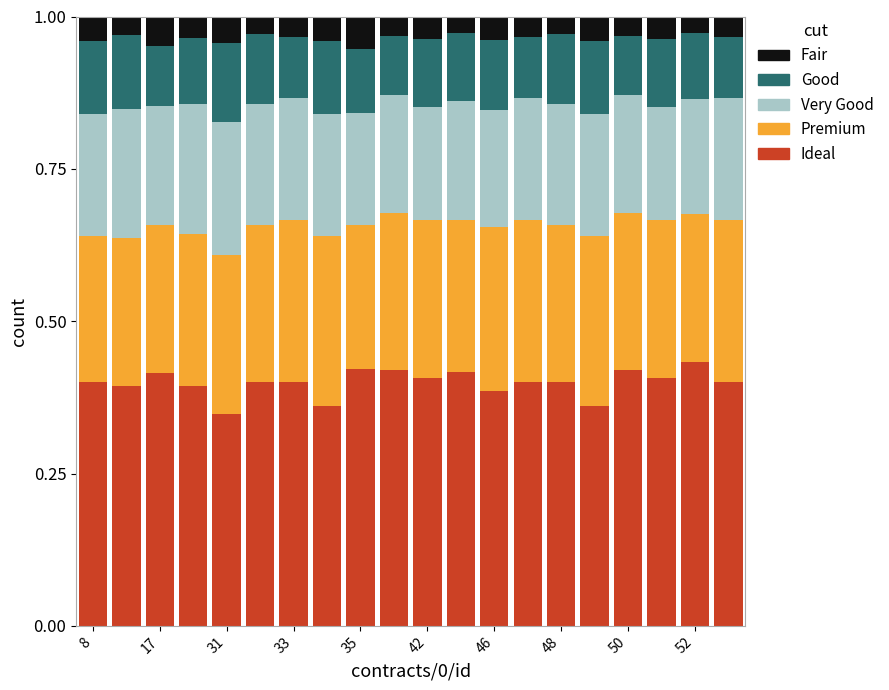

List the series in order of their overall mean, highest first.

Ideal, Premium, Very Good, Good, Fair